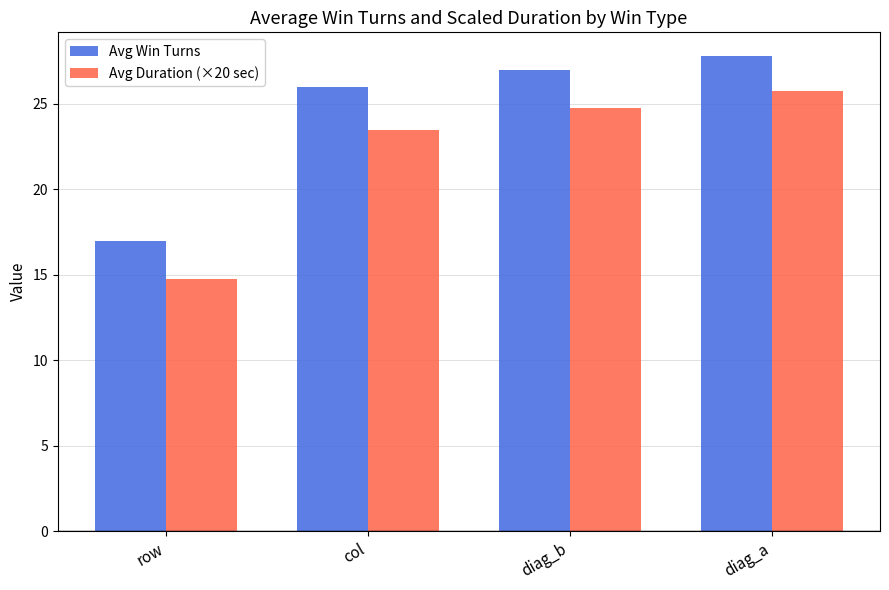

Between row and col, which series saw the biggest shift?

Avg Win Turns